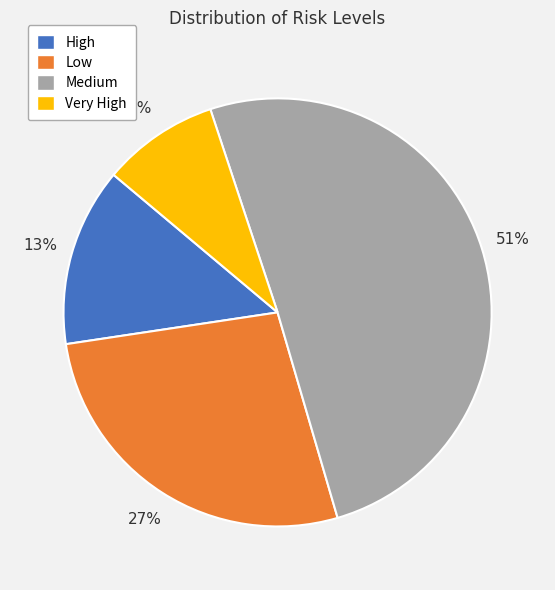

Is there a majority slice in this chart?

Yes